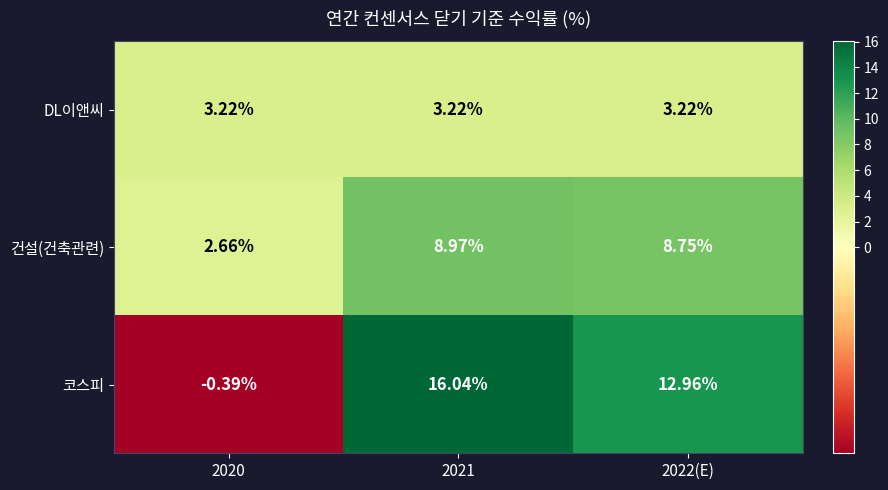

Which series has the largest total across all categories?

코스피